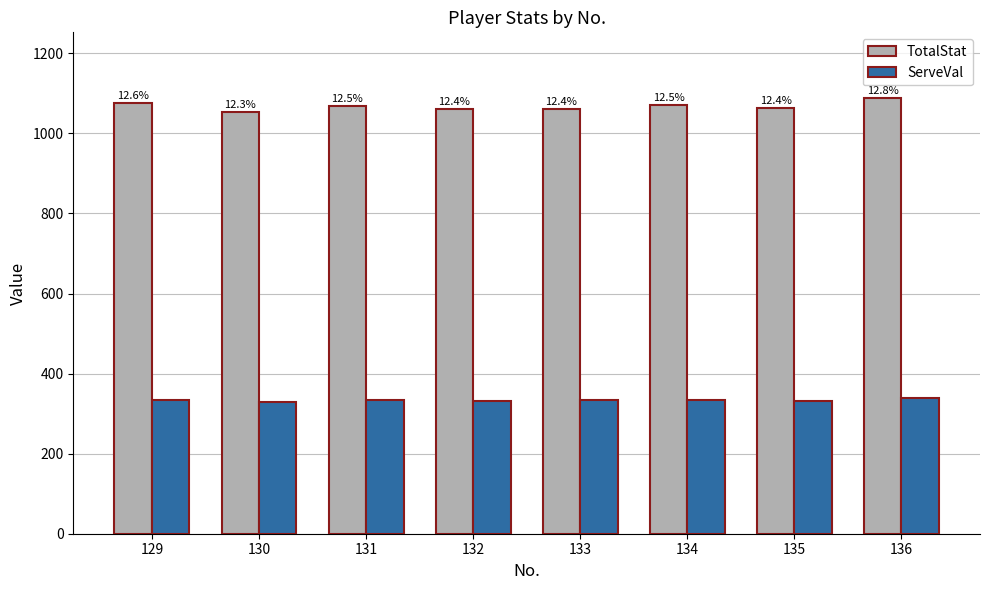

Where does the TotalStat series first go above 1069?

129